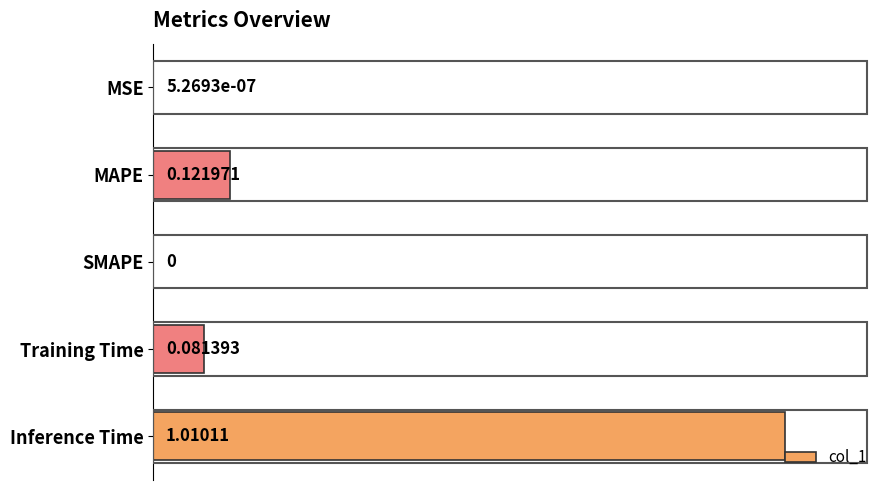

At which label is the value closest to 0?

SMAPE